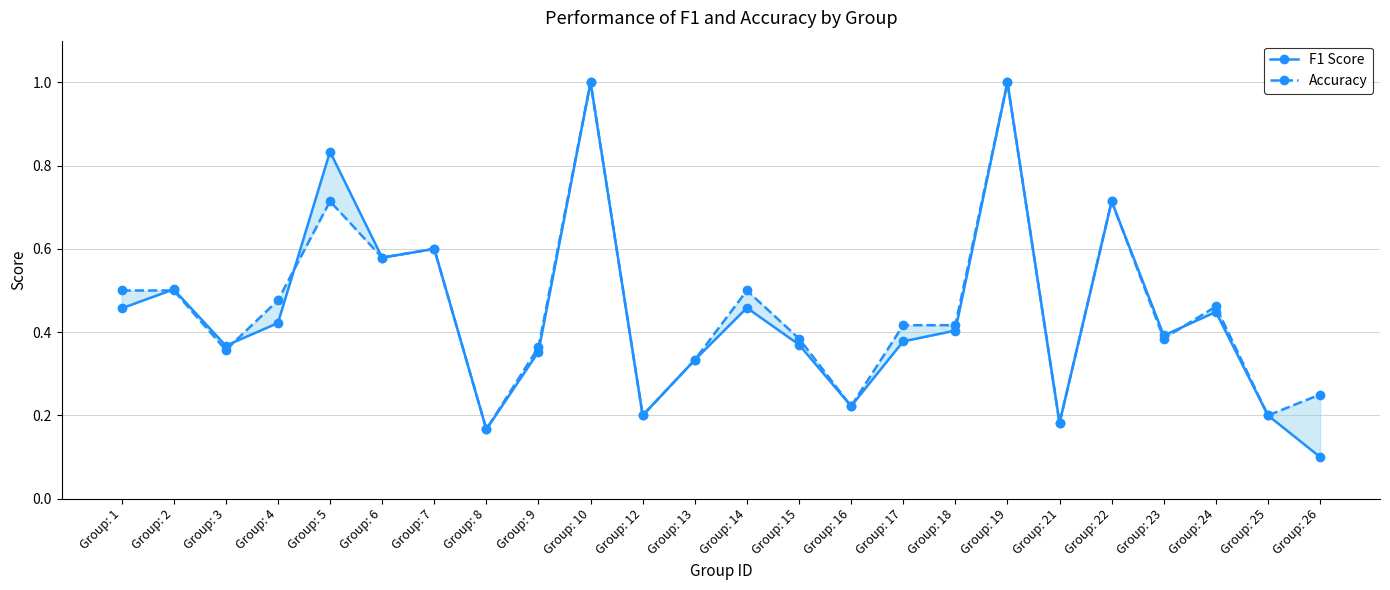

What is the average value of the Accuracy series?

0.5